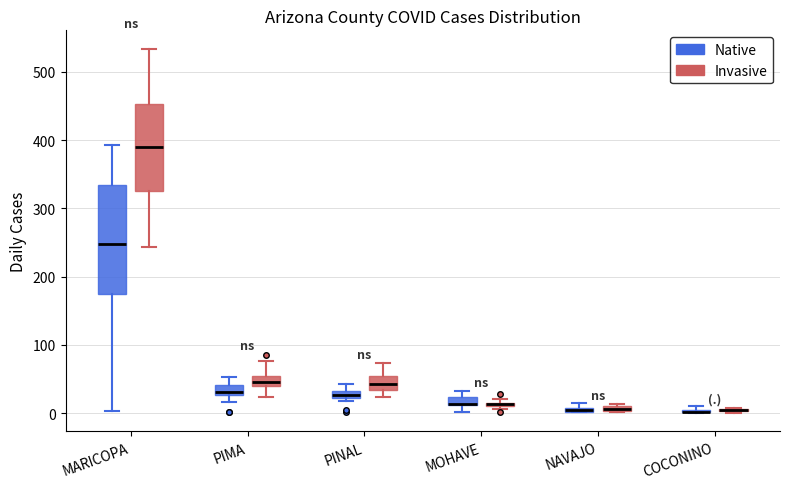

Comparing the boxes themselves (not the whiskers), which one is the tallest?

MARICOPA (Native)